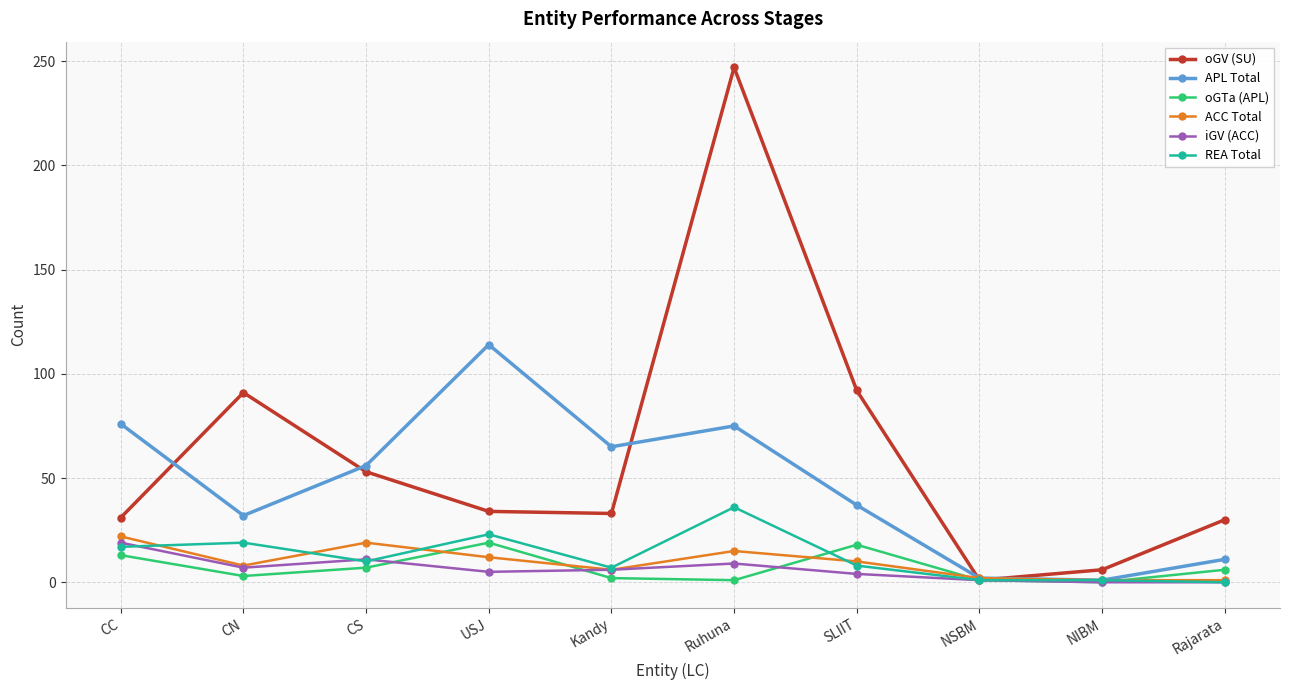

Which series has the largest total across all categories?

oGV (SU)